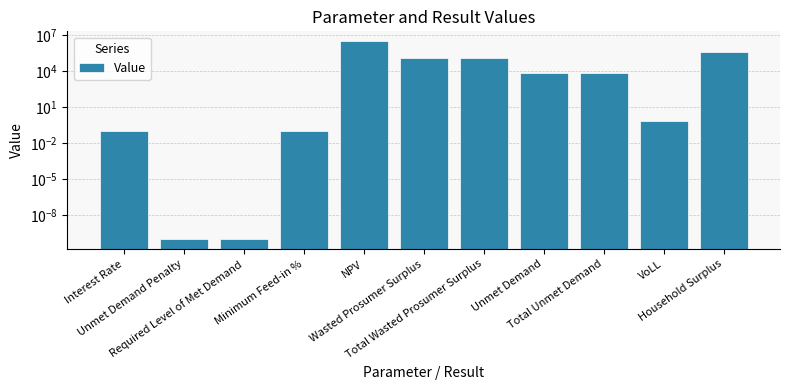

What value does the data have at Total Unmet Demand?

7241.0